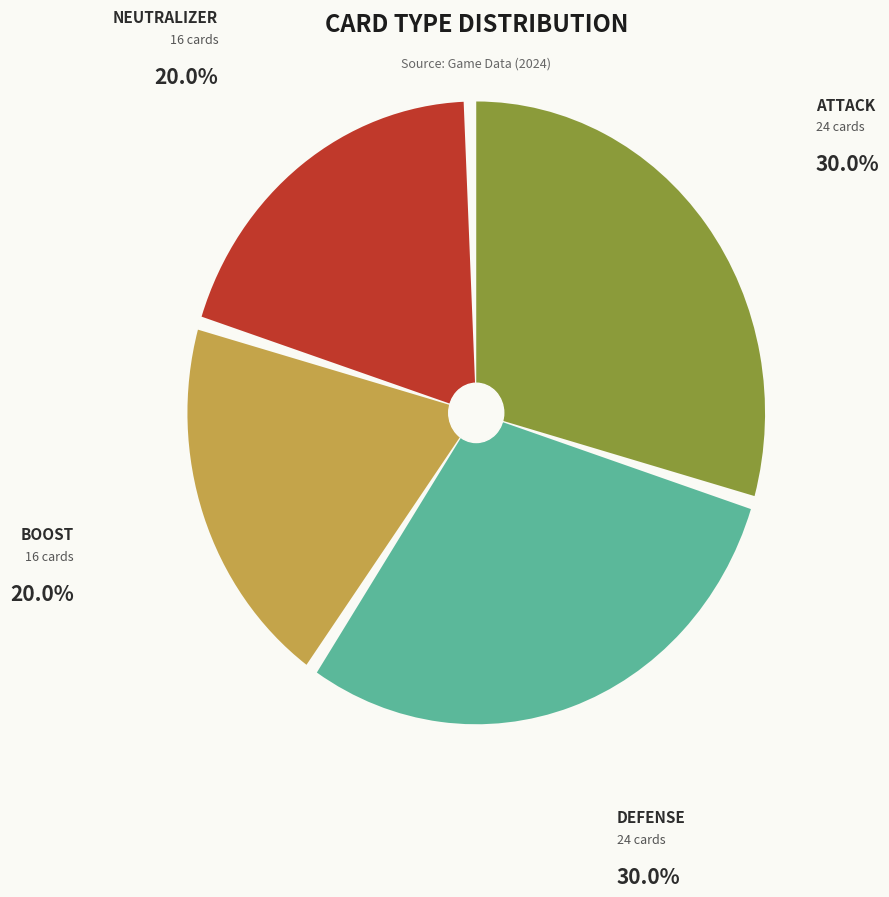

To the nearest percent, what is the combined percentage of neutralizer and boost?

40%